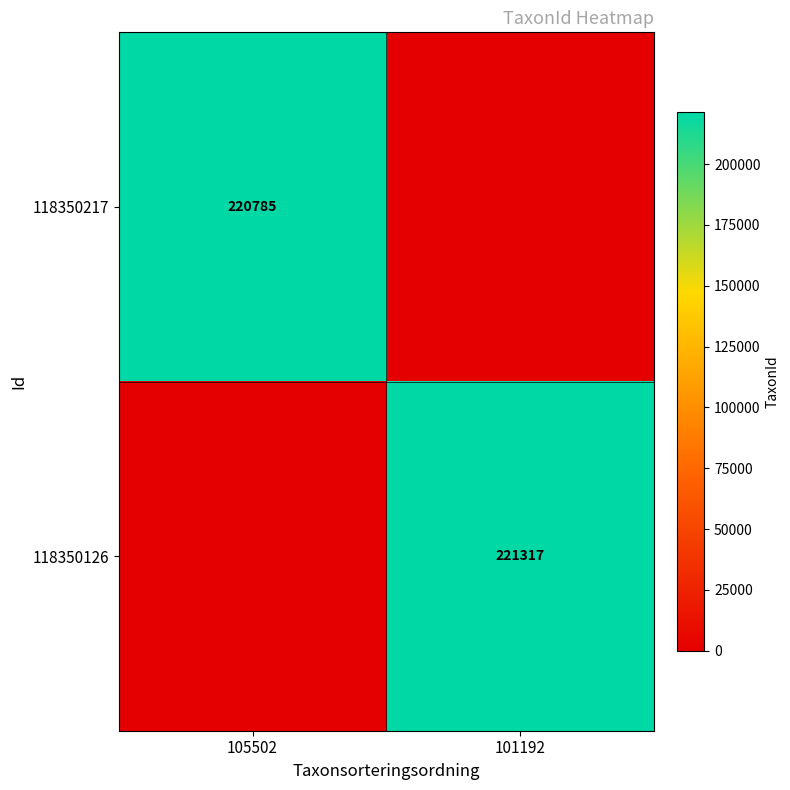

The 118350126 series shows 221317 at 101192. True or false?

True